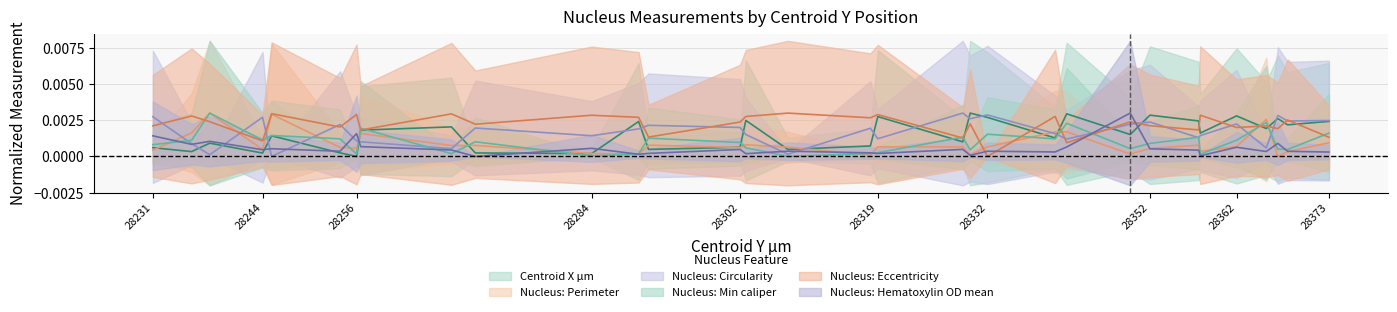

At 28256.5, list the series in order from smallest to largest.

Nucleus: Hematoxylin OD mean, Nucleus: Circularity, Nucleus: Perimeter, Centroid X µm, Nucleus: Eccentricity, Nucleus: Min caliper